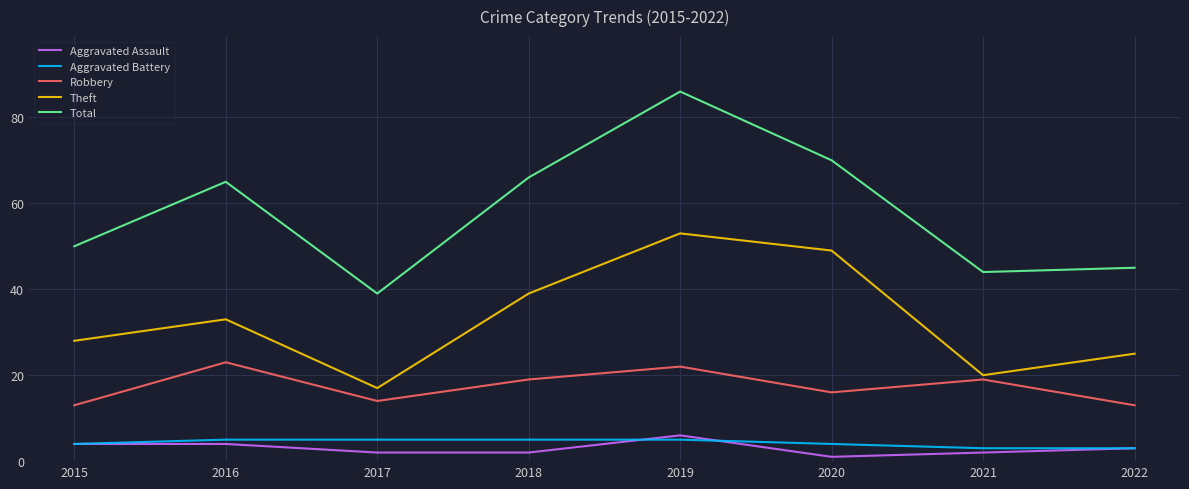

What is the smallest value displayed?

1